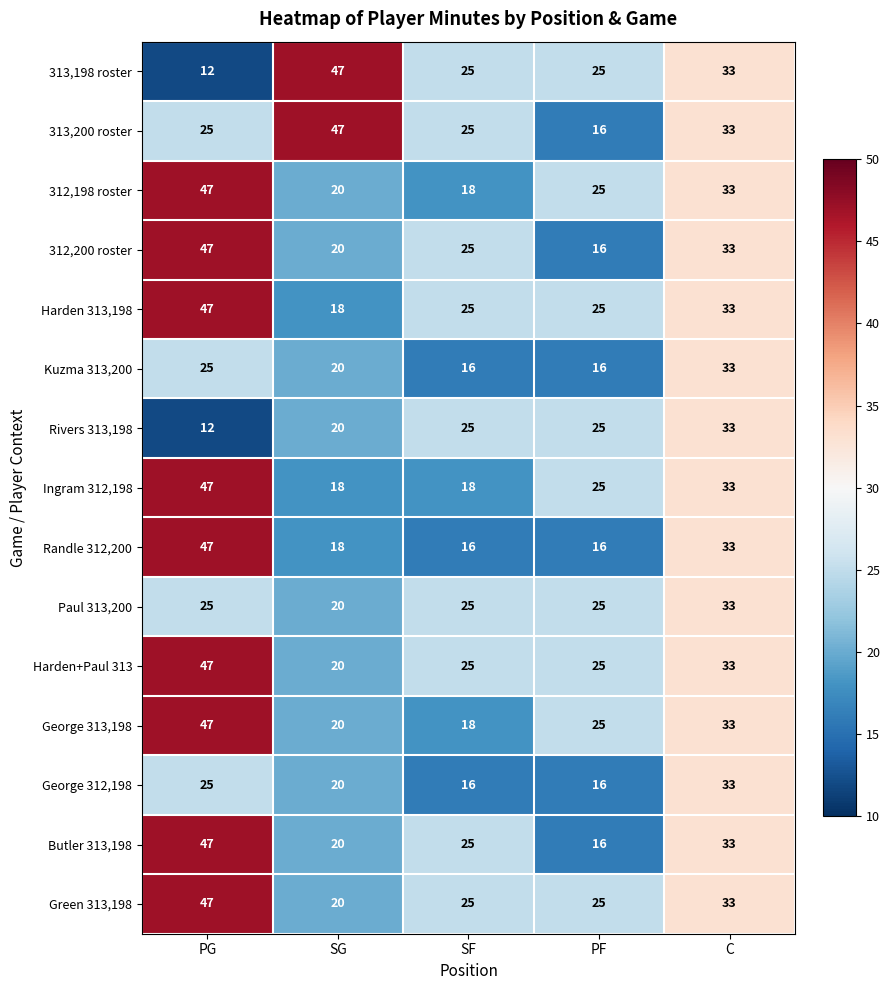

At which label does 313,198 roster first exceed 25?

SG